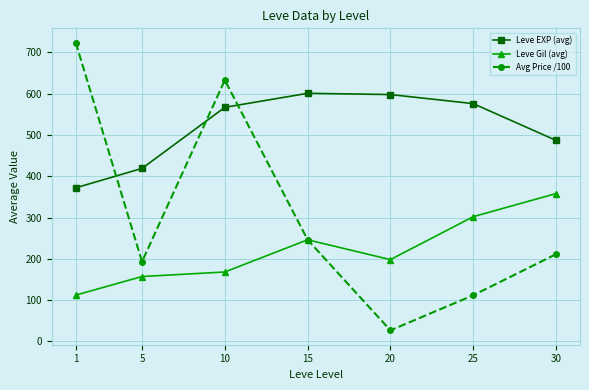

What value does the Avg Price /100 series have at 25?

111.6